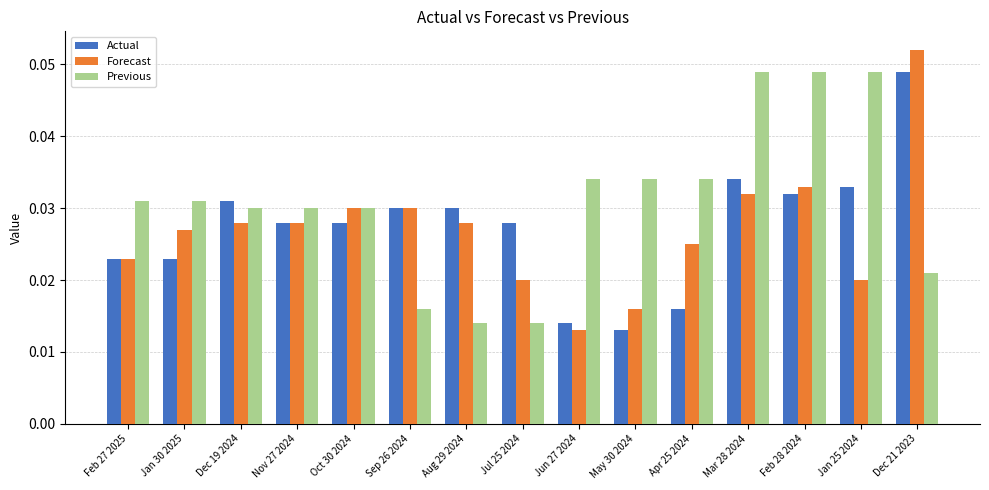

Rank the series at Apr 25 2024 from highest to lowest value.

Previous, Forecast, Actual